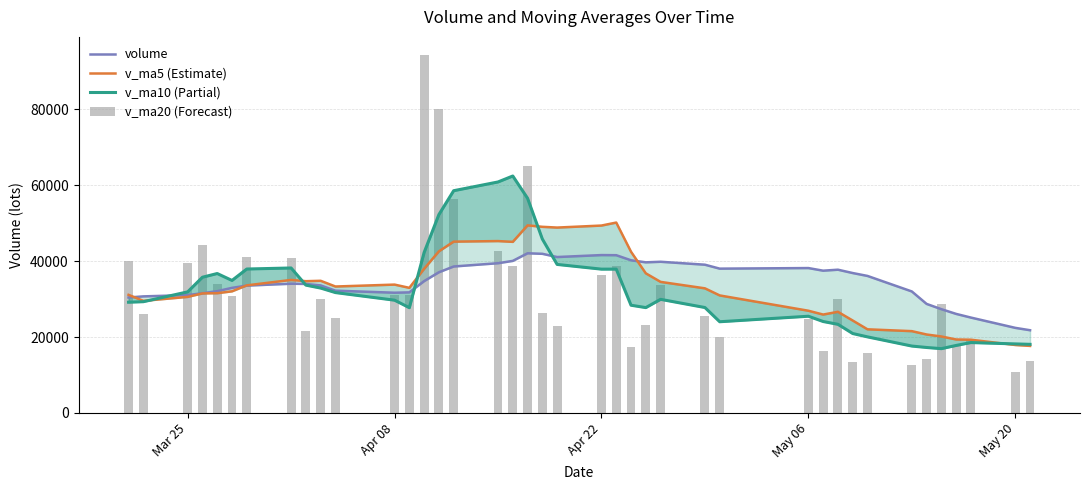

What is the difference between the maximum and minimum values in the volume series?

83449.5